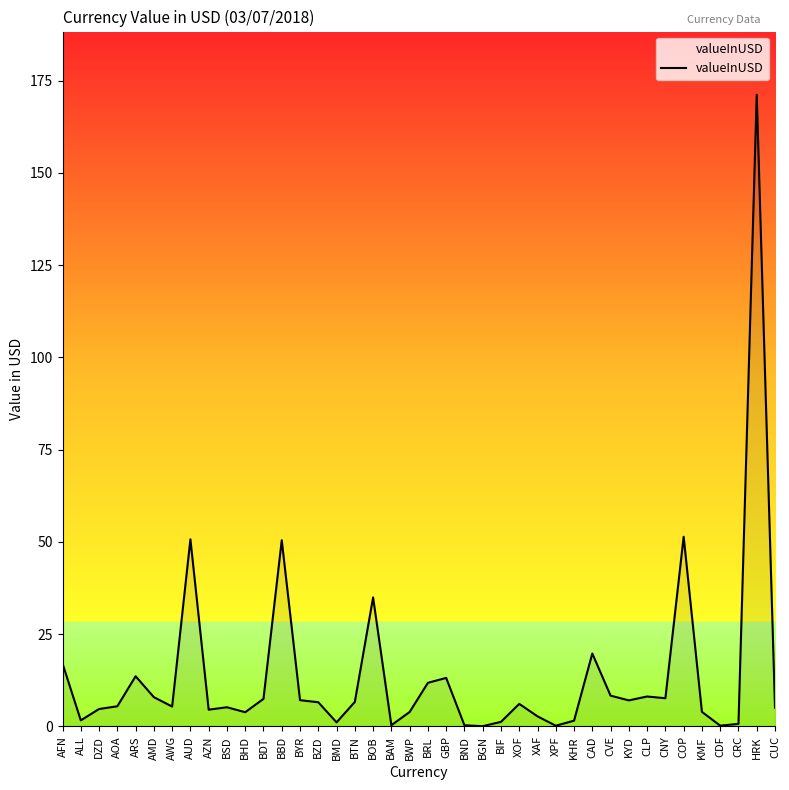

What is the approximate value at BZD?

6.6